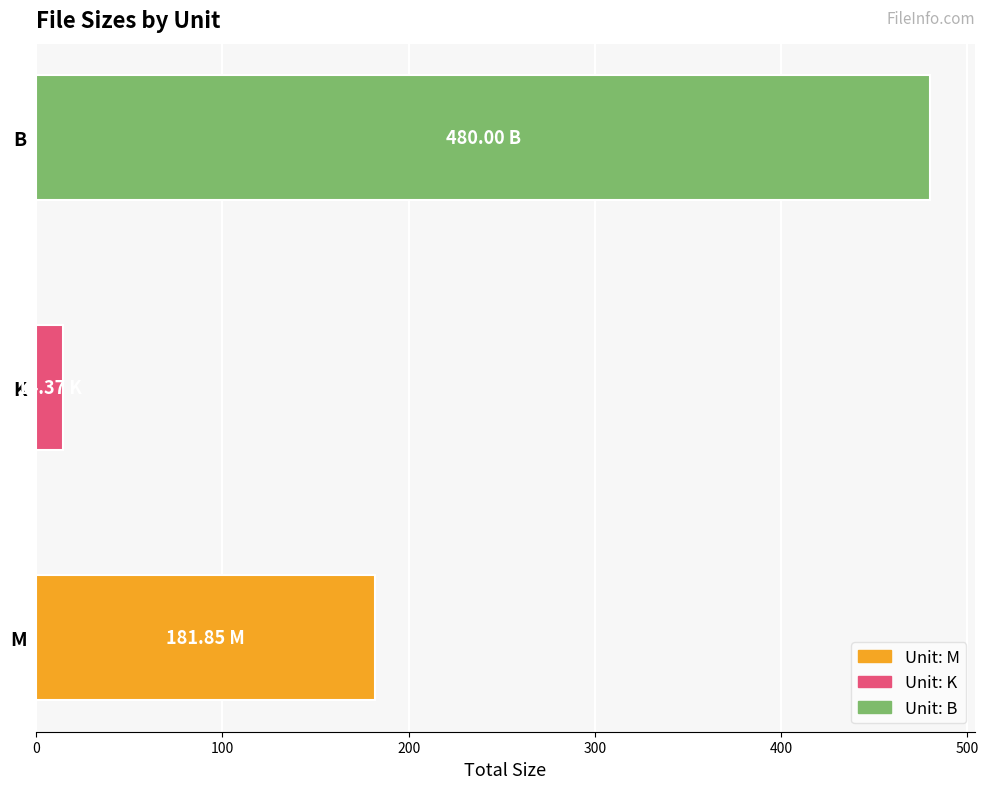

How many bars are there in total?

3